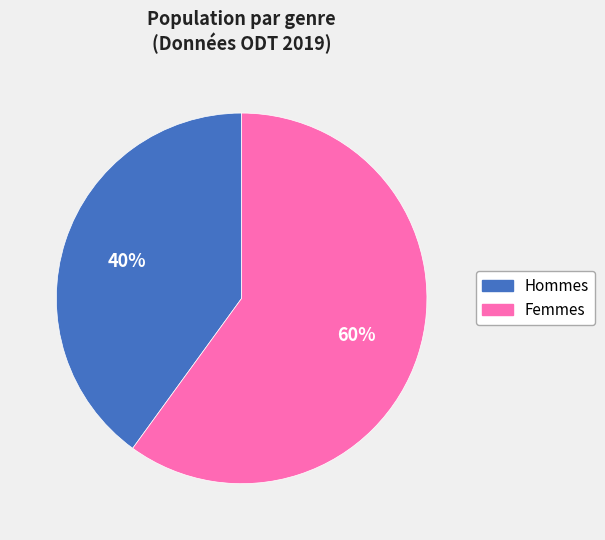

Is there any slice that represents more than half of the pie?

Yes